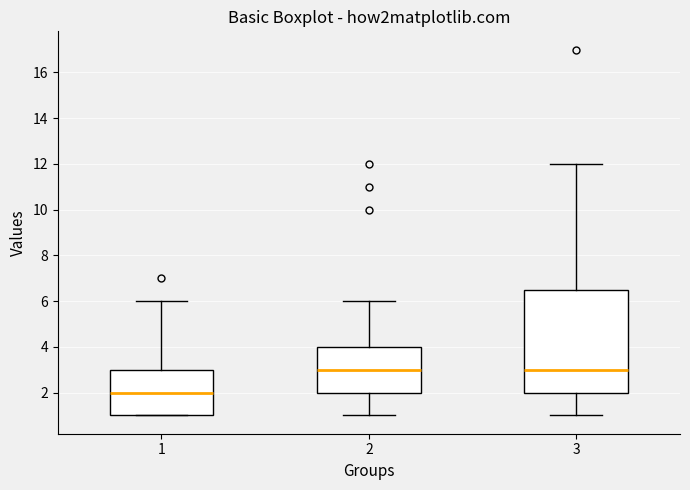

Which box is the tallest, from its lower edge to its upper edge?

3